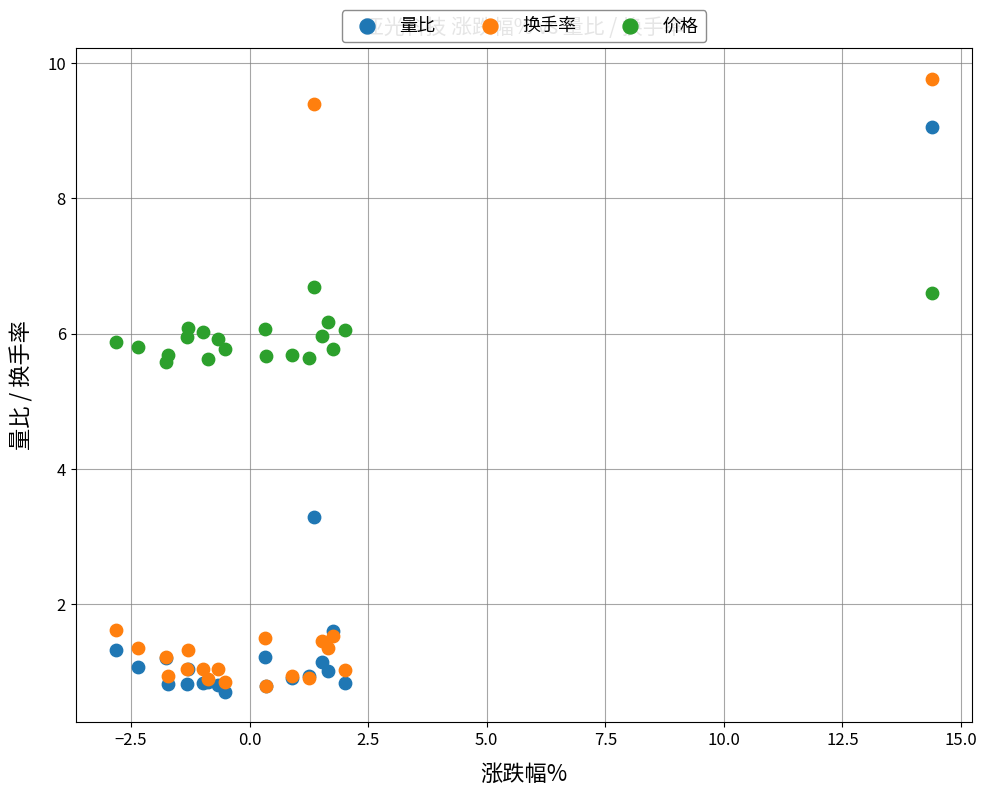

What are all the series names shown in the legend?

量比, 换手率, 价格